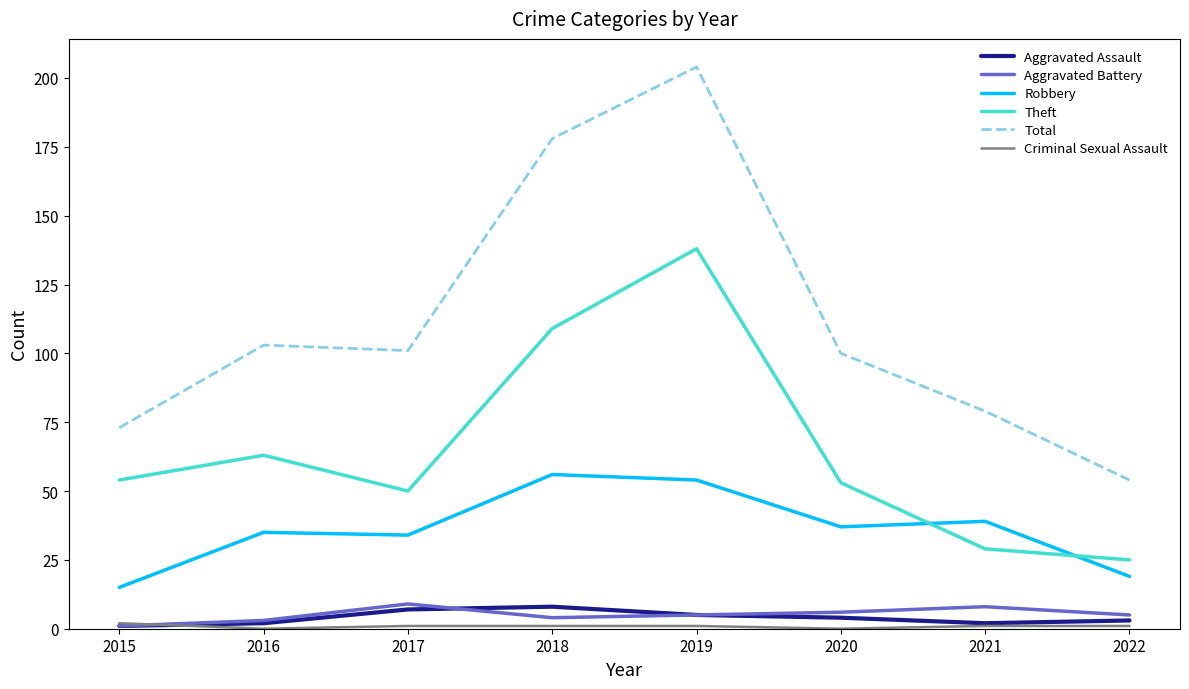

What is the spread (max minus min) of values at 2020?

100